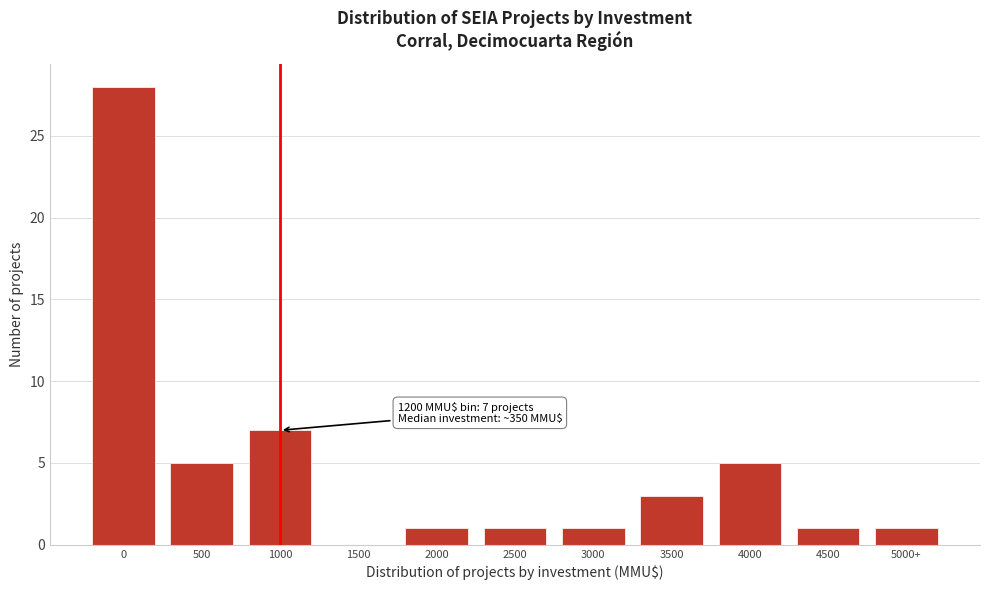

Reading left to right, what are all the values shown in this chart?

0=28	500=5	1000=7	1500=0	2000=1	2500=1	3000=1	3500=3	4000=5	4500=1	5000+=1